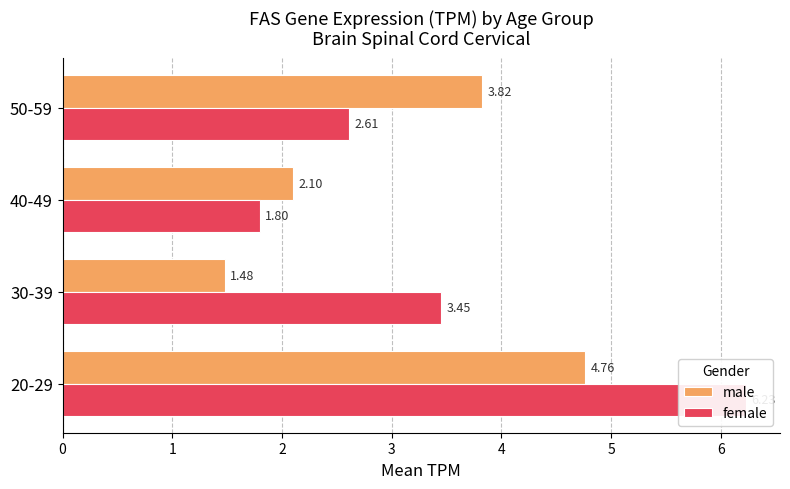

What is the difference between the second highest and second lowest values in the male series?

1.7